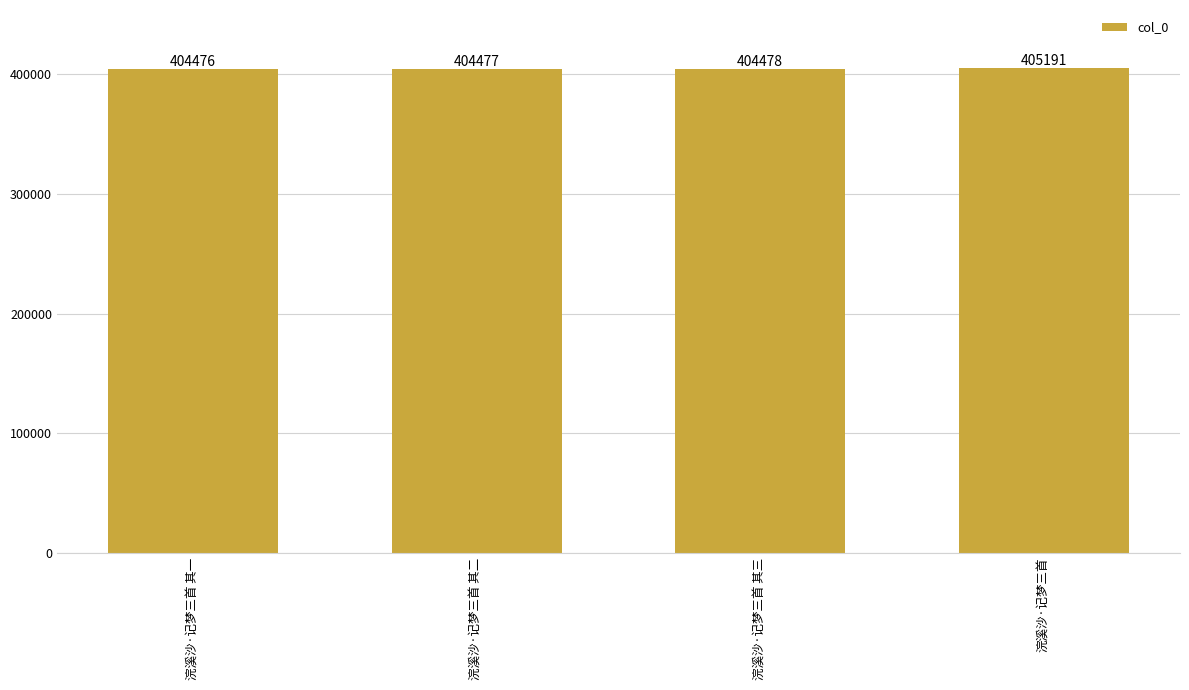

What is the sum of the values at 浣溪沙·记梦三首 其一 and 浣溪沙·记梦三首 其三?

808954